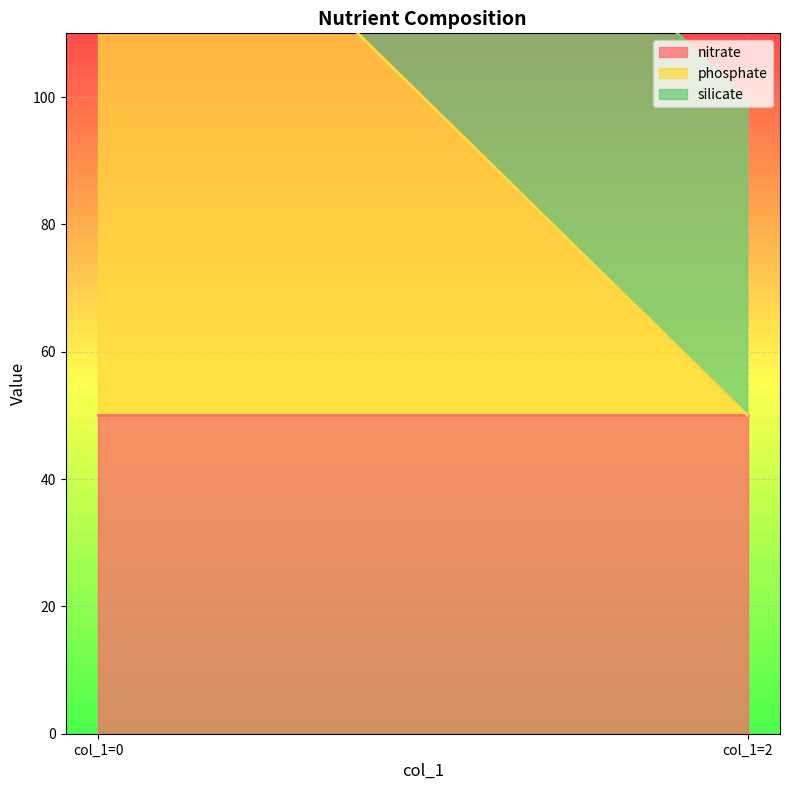

Reading left to right, extract all data points from this chart.

nitrate: 50	50
phosphate: 100	0
silicate: 51	49